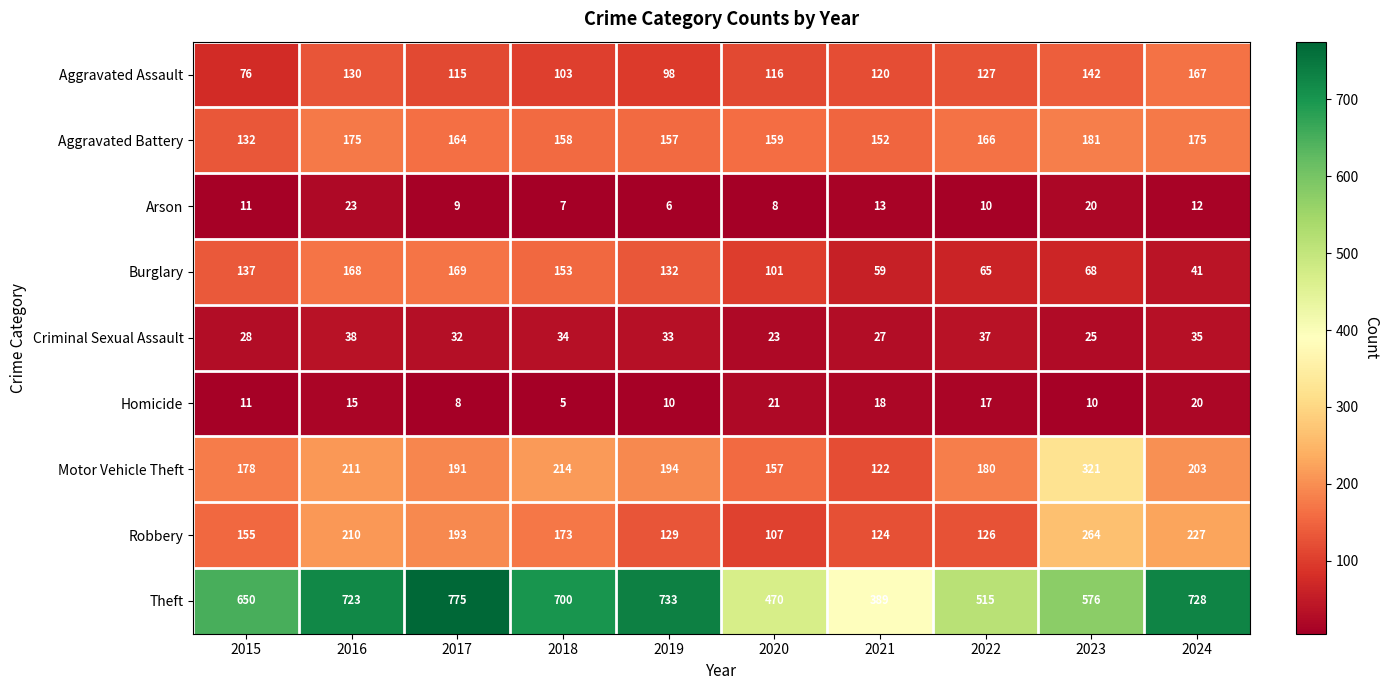

At which label does Theft reach its minimum?

2021